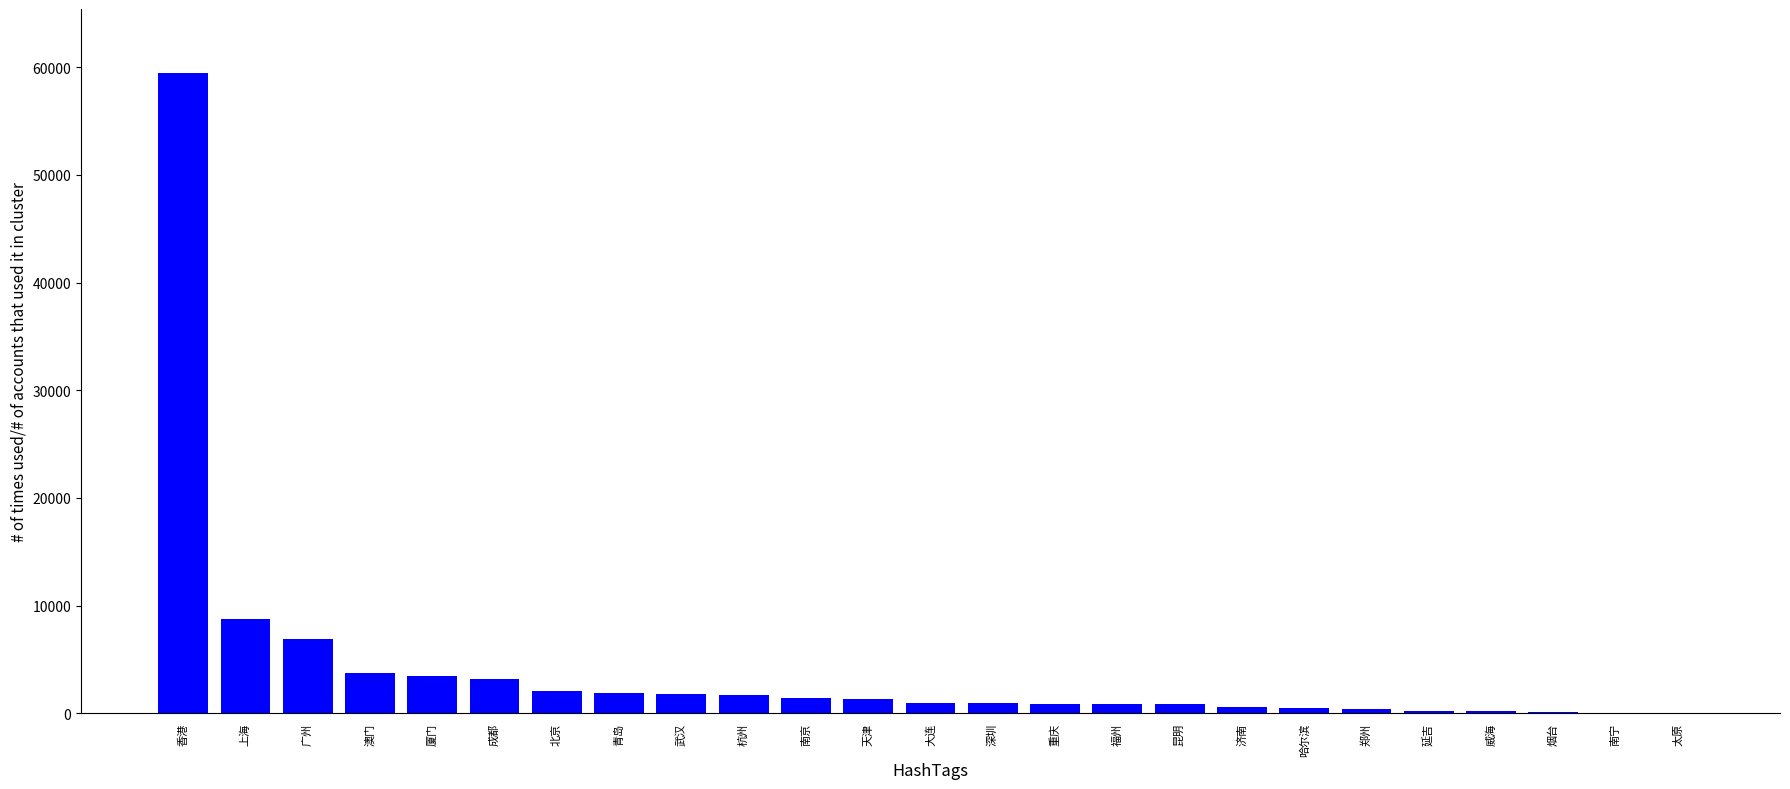

How many distinct data groups are displayed?

1